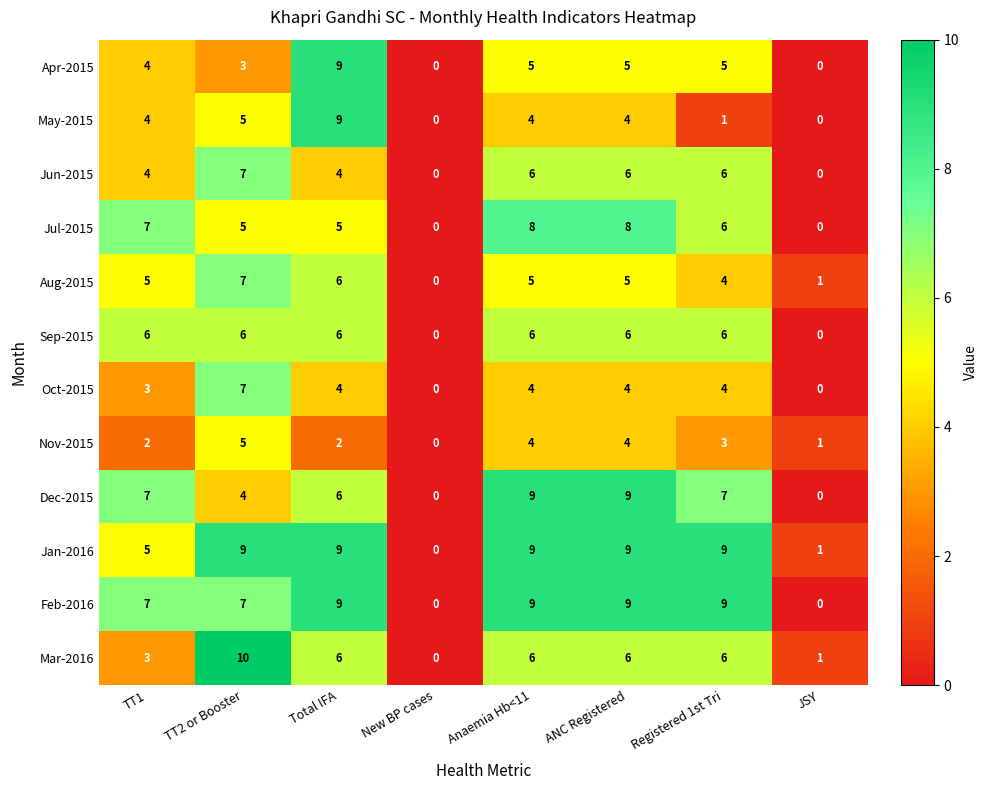

Which series has the largest total across all categories?

Jan-2016